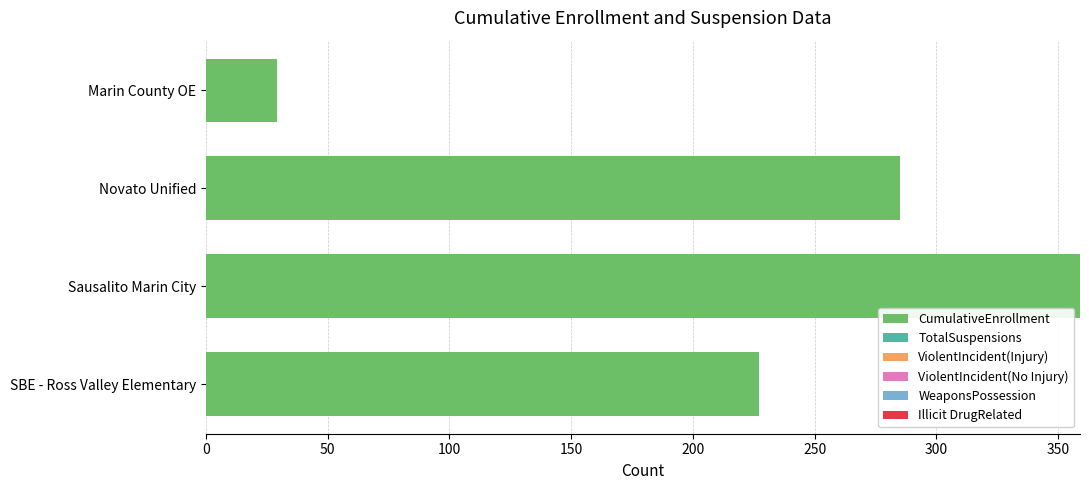

Between Marin County OE and Sausalito Marin City, which is larger?

Sausalito Marin City